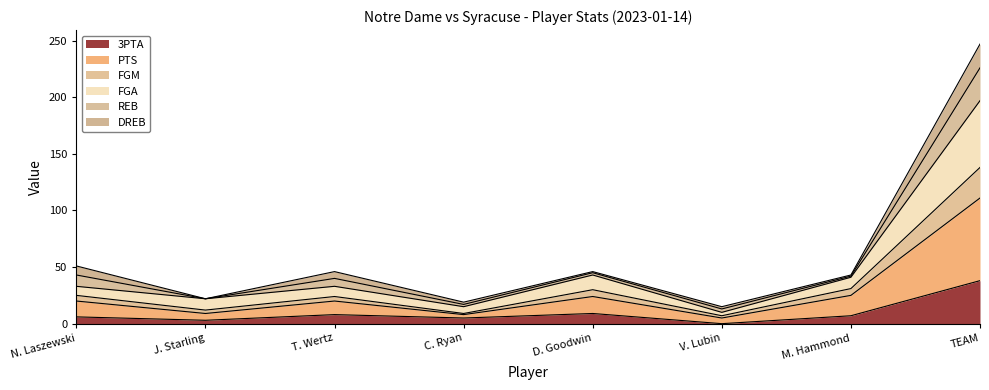

At which category does FGM reach its first local peak?

T. Wertz